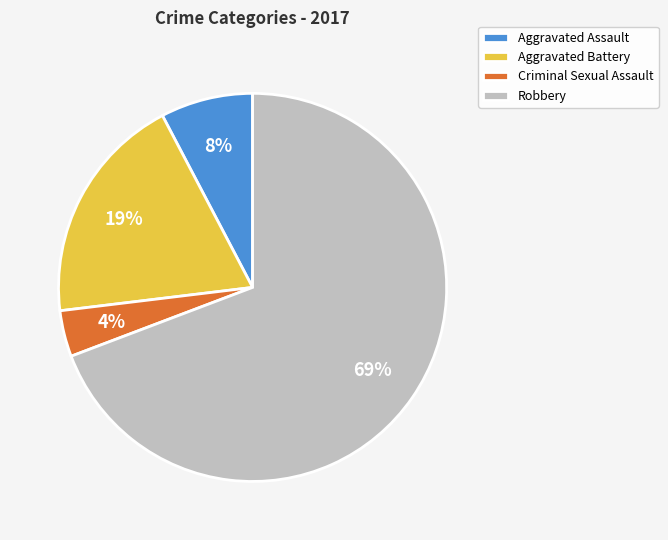

Which slice is the largest?

Robbery